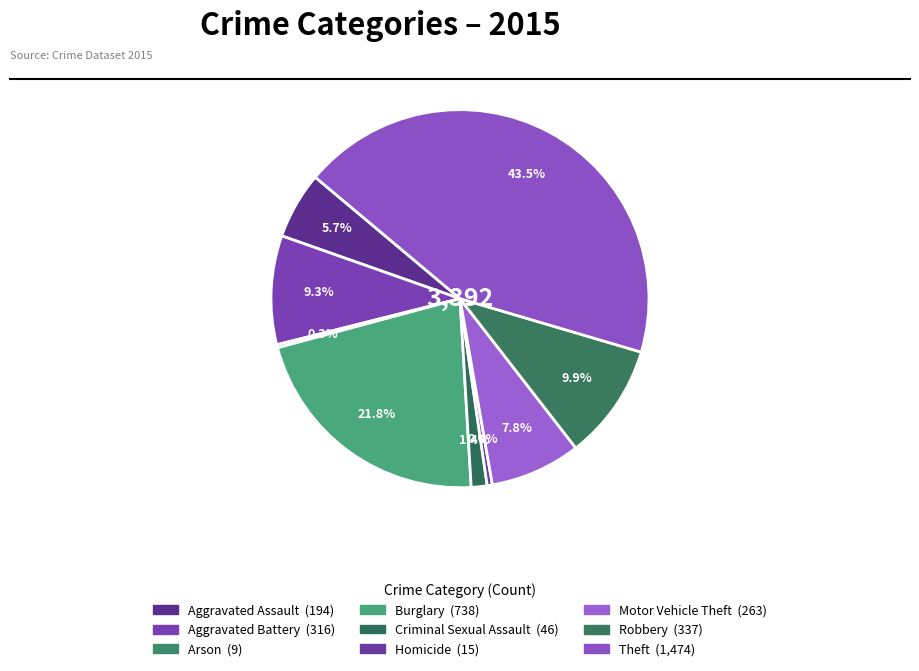

What is the change in value from Aggravated Battery to Theft?

+1158